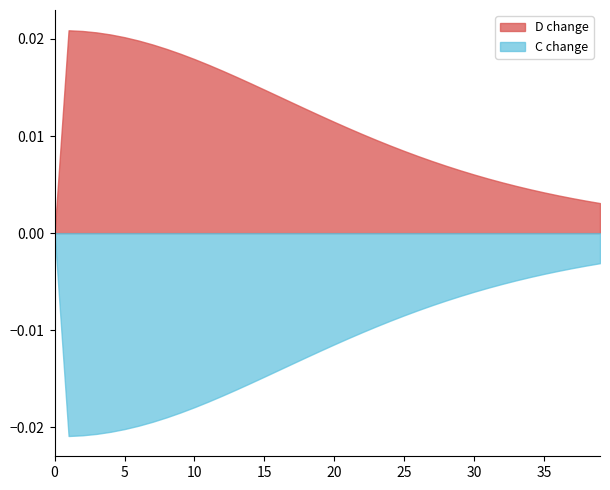

Rank the series by their maximum value, from highest to lowest.

D change, C change